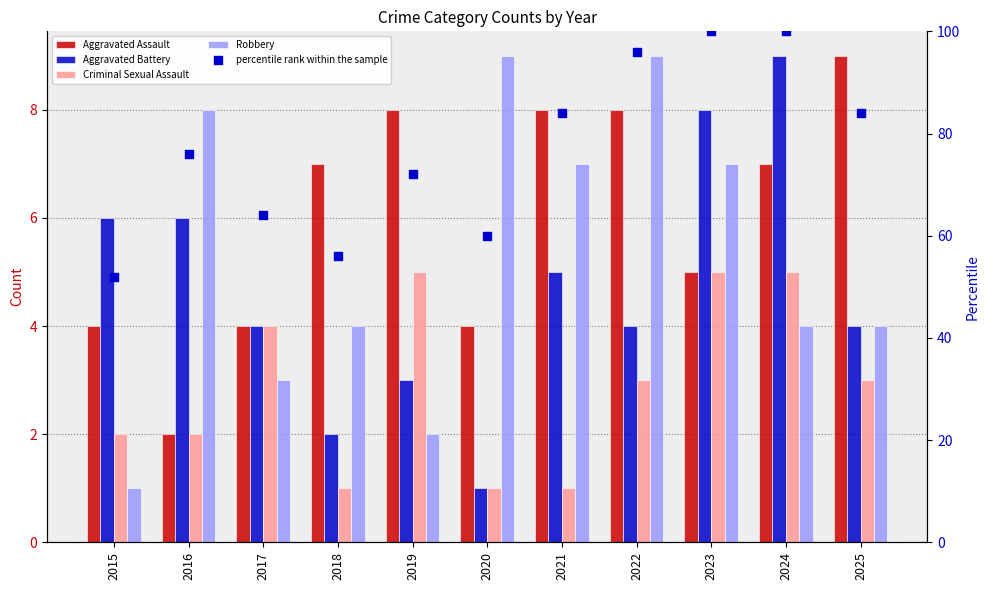

Which series has the largest total across all categories?

percentile rank within the sample